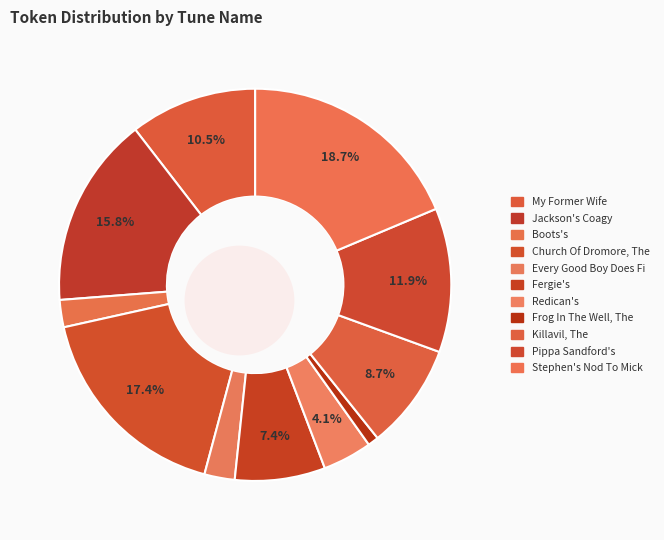

Is it true that Redican's (1) is 4% of the pie?

True